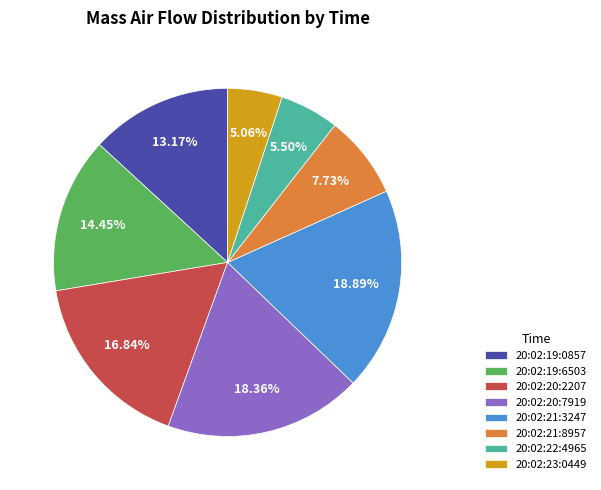

To the nearest percent, what portion does 20:02:23:0449 represent?

5%